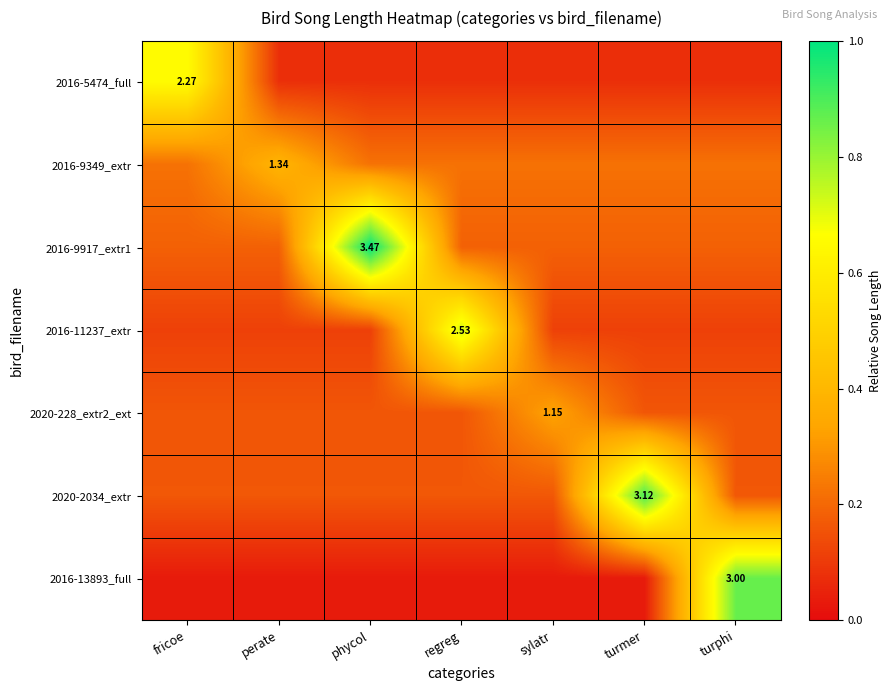

Is it true that 2016-11237_extr equals 0.1 at fricoe?

True